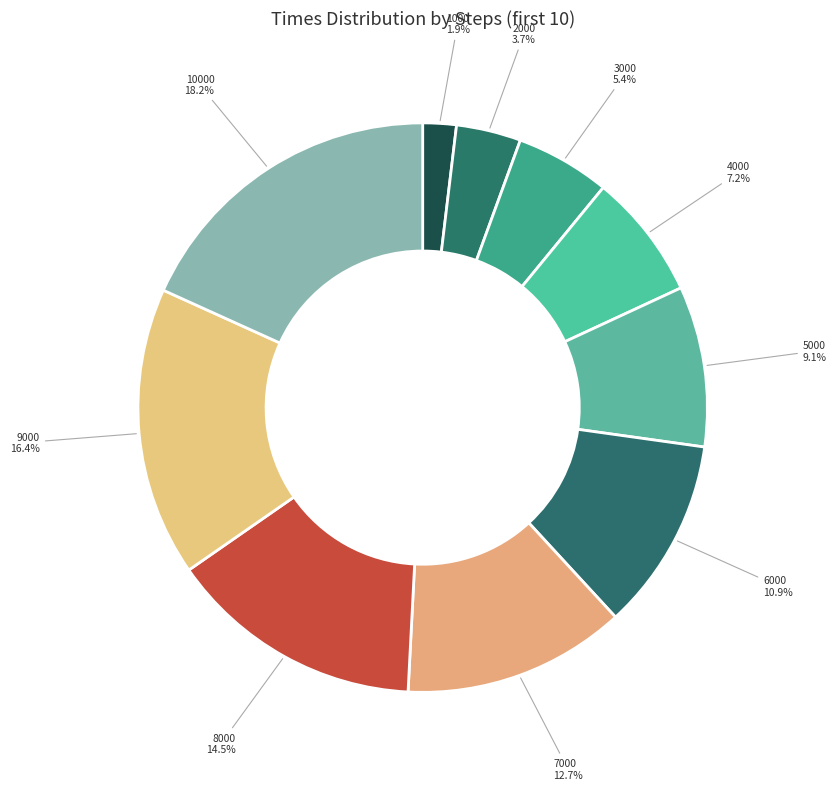

To the nearest percent, what is the combined percentage of 5000 and 2000?

13%